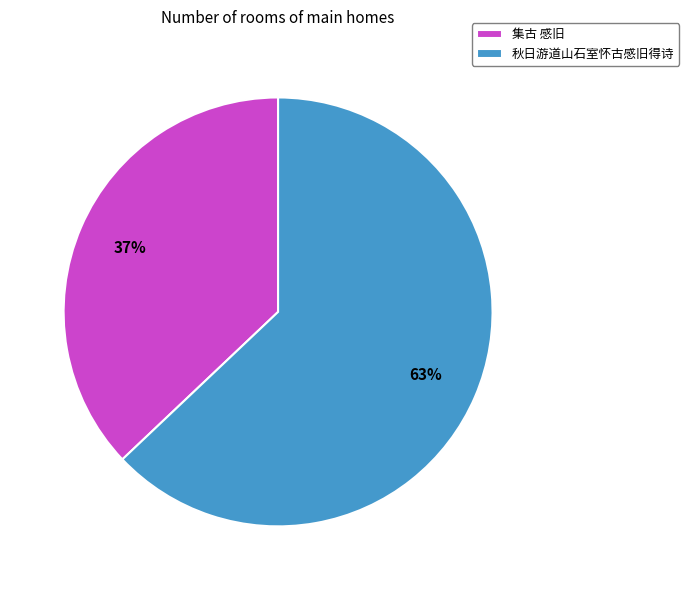

Is it true that 集古 感旧 is 37% of the pie?

True